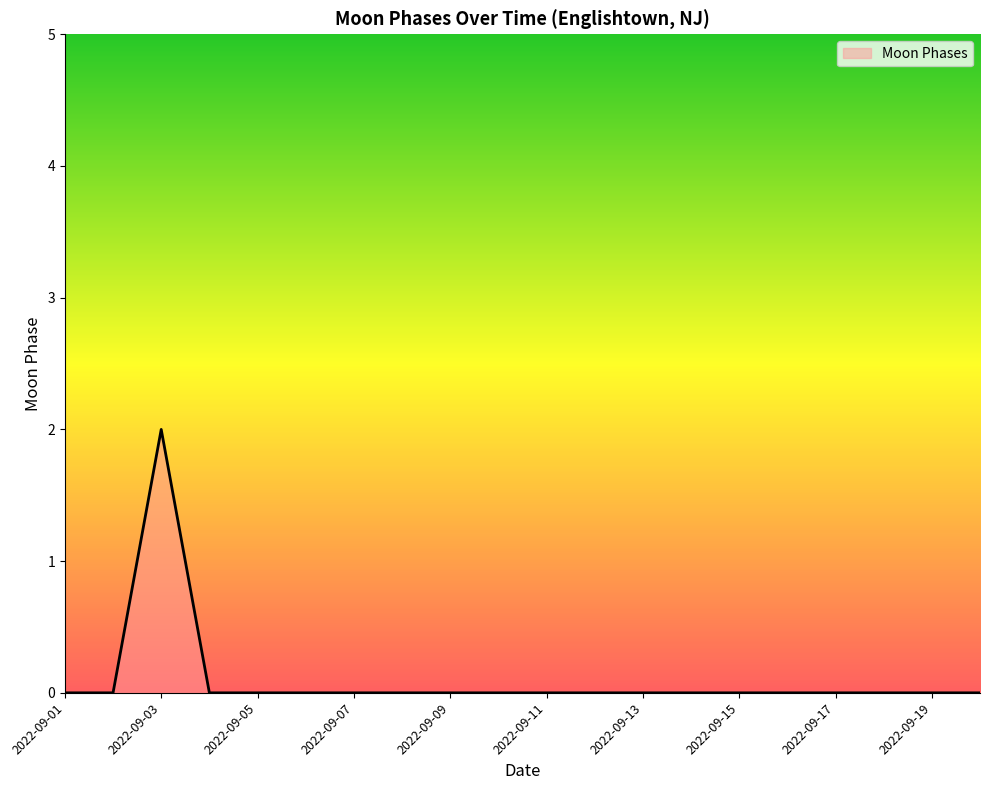

Reading left to right, list all the values displayed in this chart.

0	0	2	0	0	0	0	0	0	0	0	0	0	0	0	0	0	0	0	0